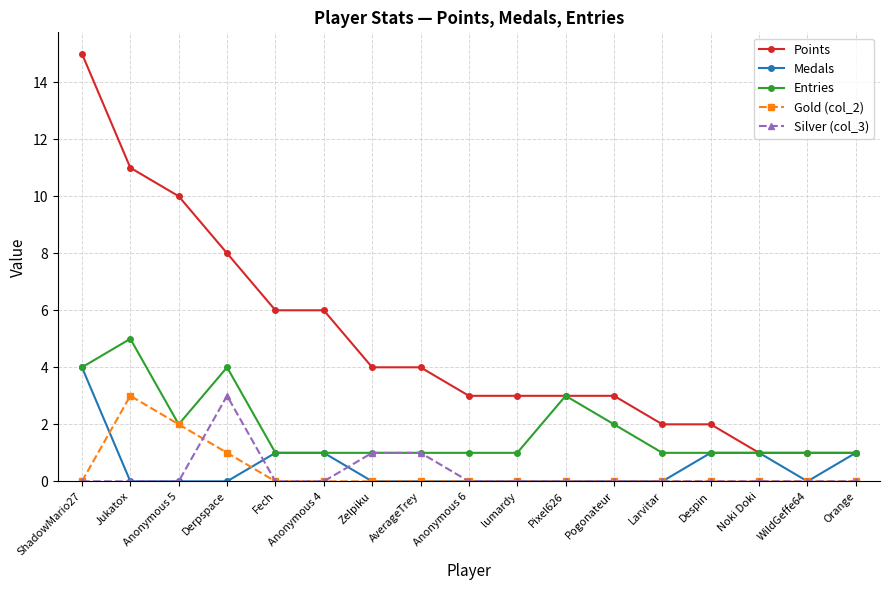

What is the maximum value shown in the chart?

15